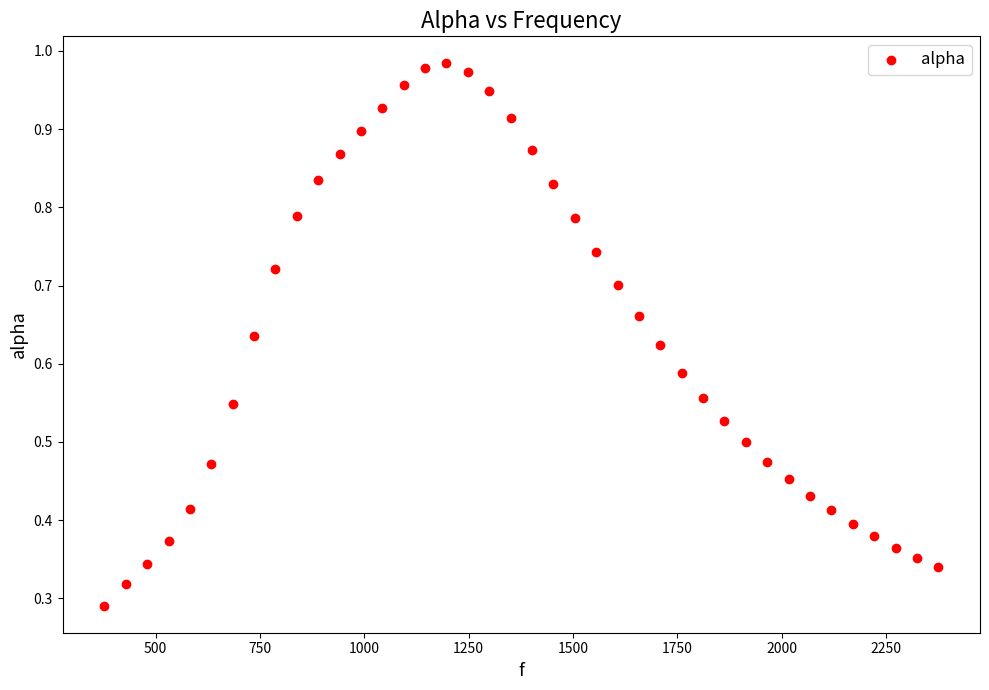

What is the range of X values (max minus min)?

1998.3